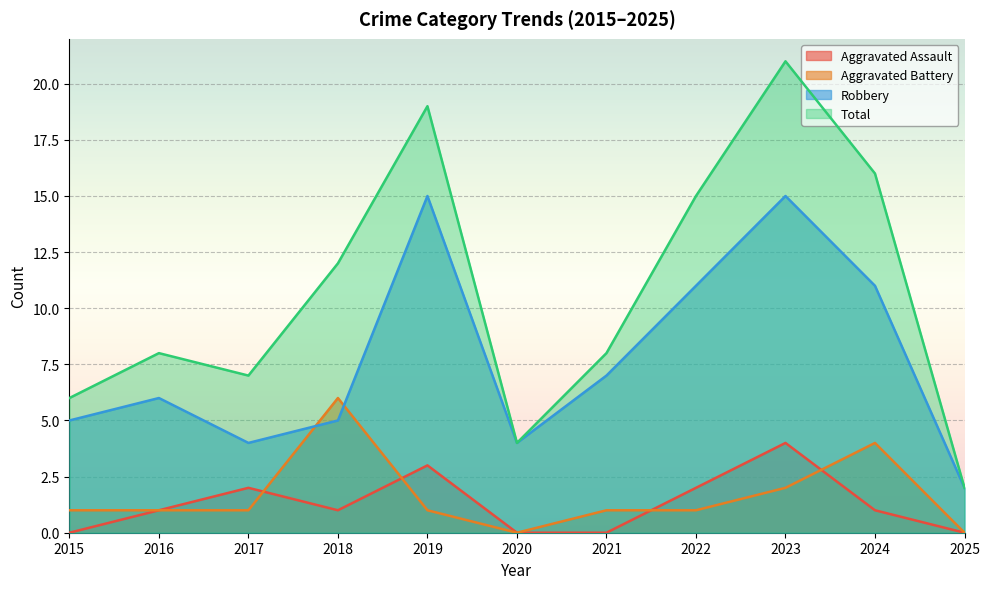

How many lines are shown in the chart?

4